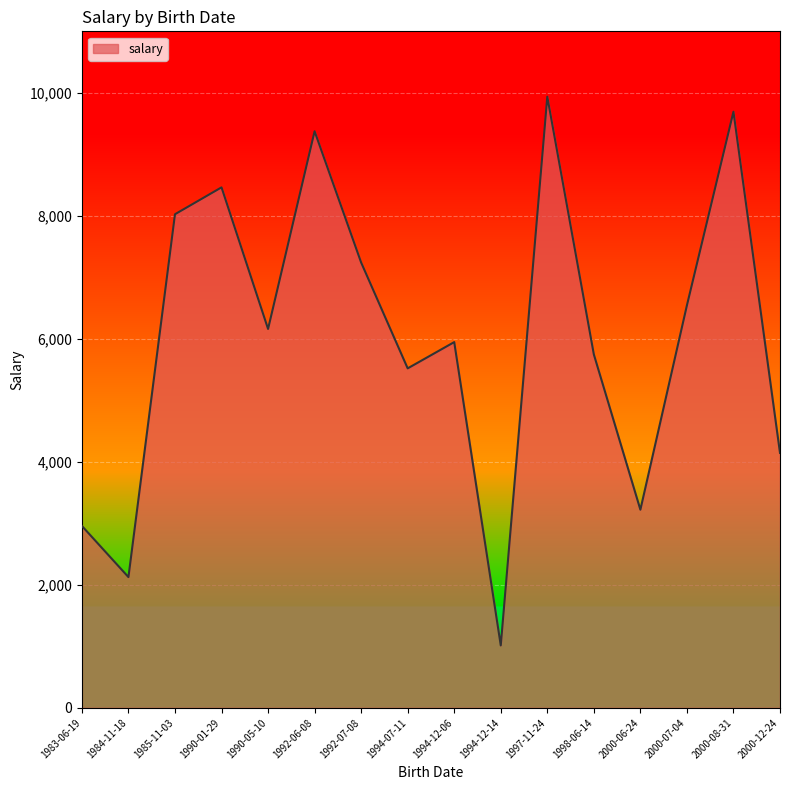

What is the sum of all values?

96121